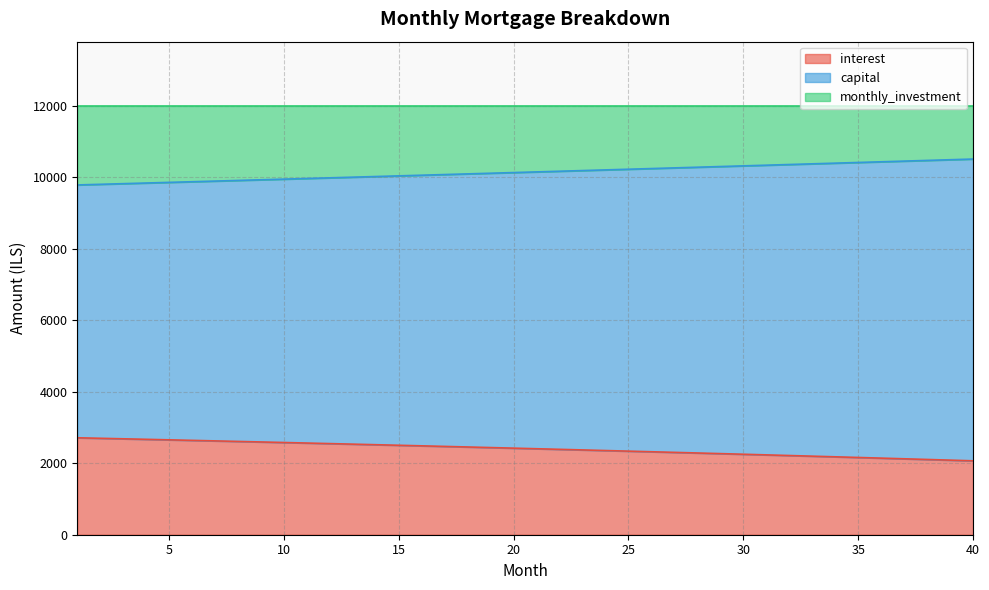

At which category is the sum across all series the highest?

40